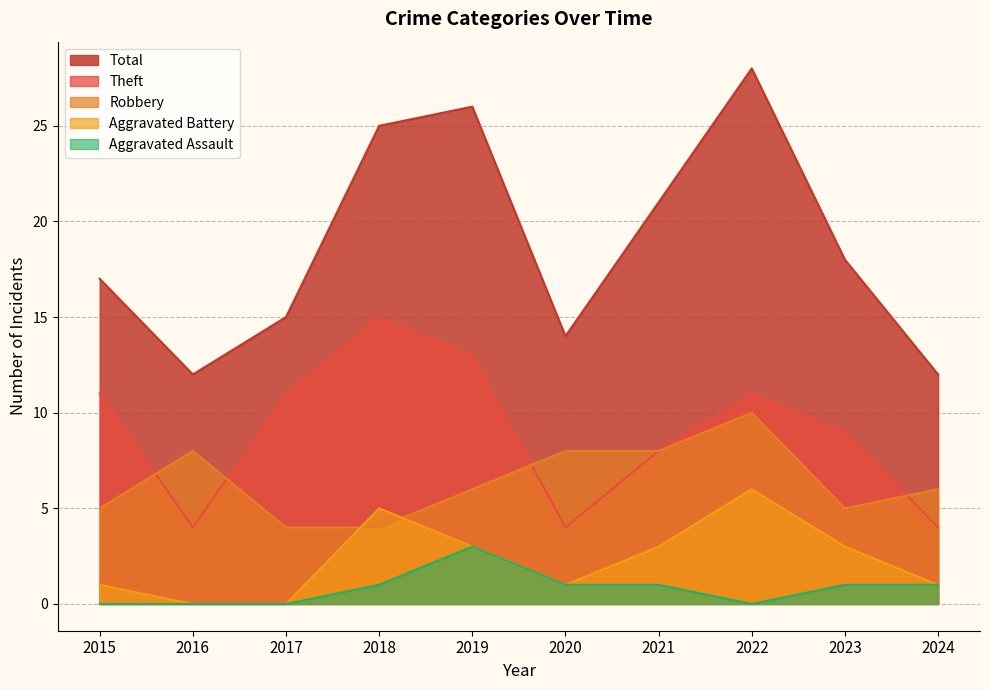

At which label does Aggravated Assault reach its peak?

2019